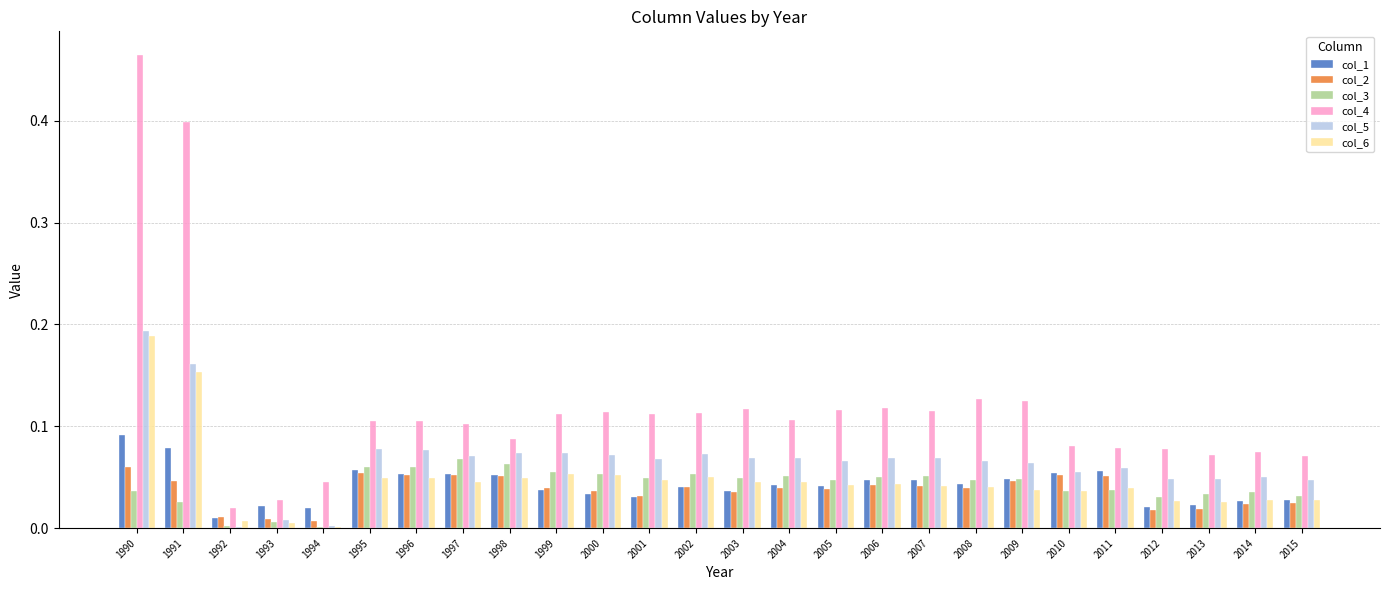

Are the bars horizontal?

No